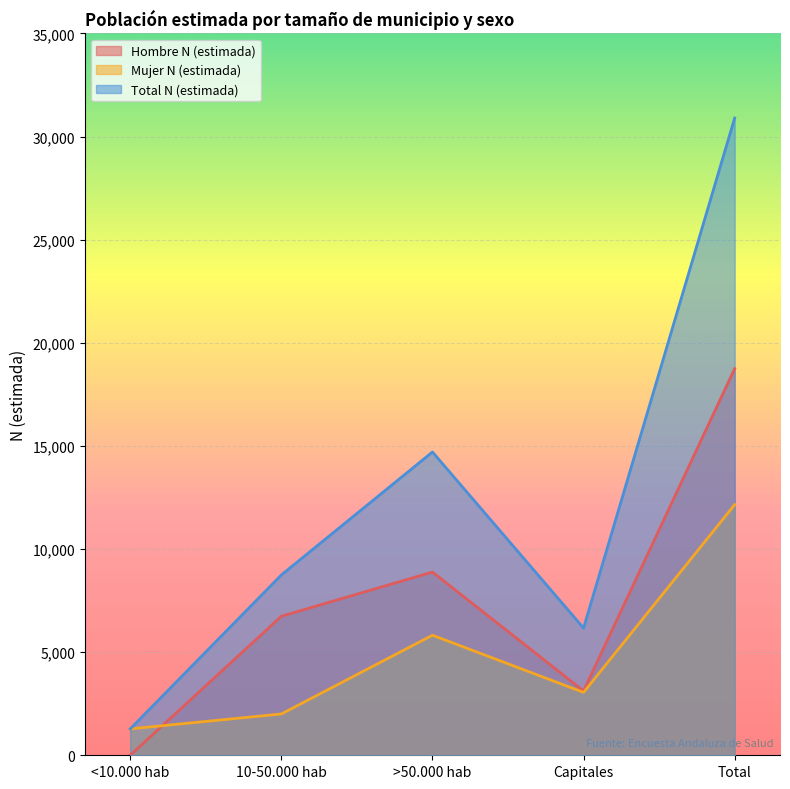

At how many categories does at least one series exceed 16349?

1